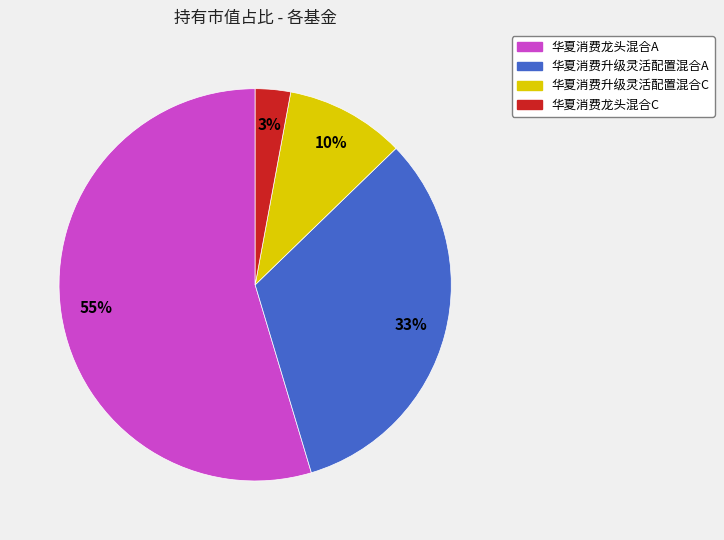

To the nearest percent, what percentage of the pie is 华夏消费升级灵活配置混合C?

10%